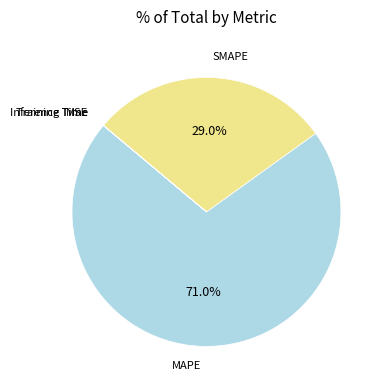

What is the largest slice in the pie chart?

MAPE